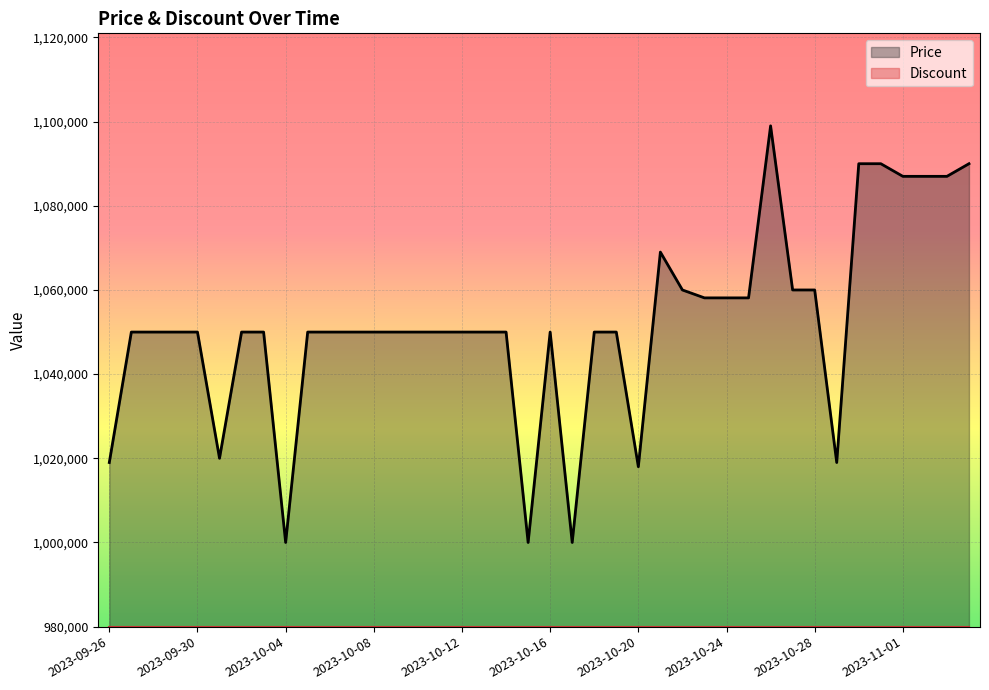

What is the maximum value shown in the chart?

1099000